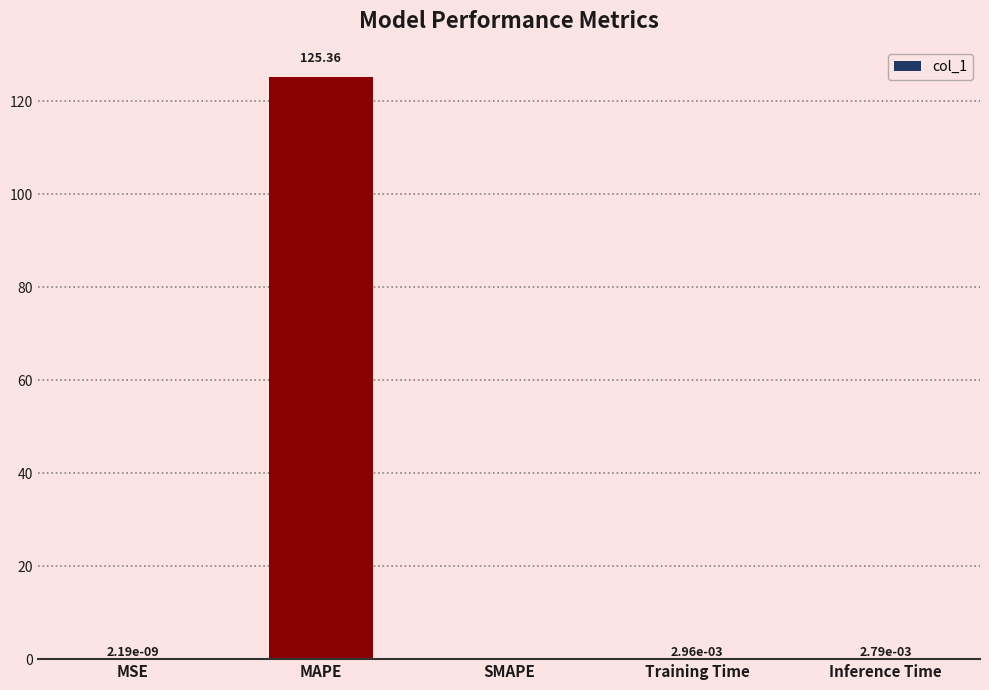

How many positive values are there?

4